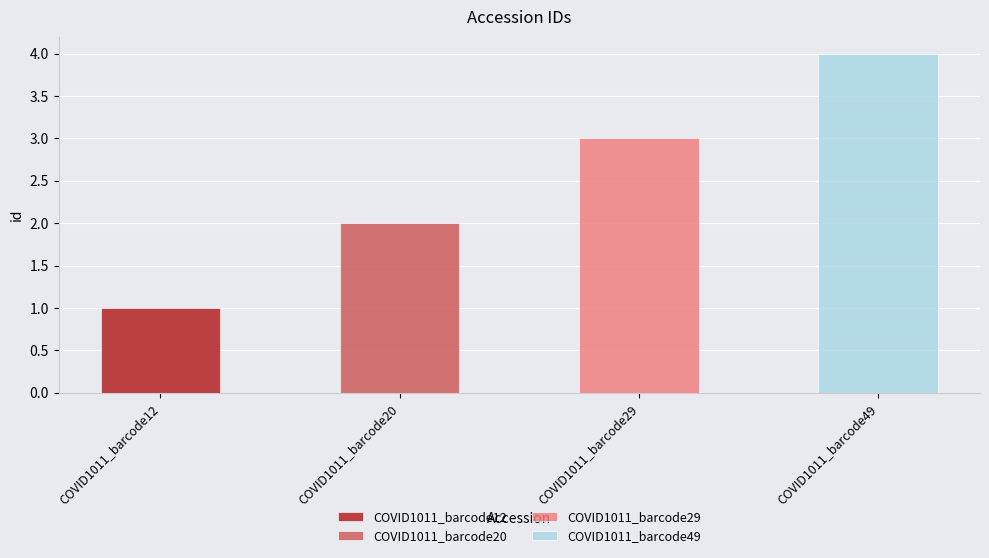

What is the sum of all values?

10